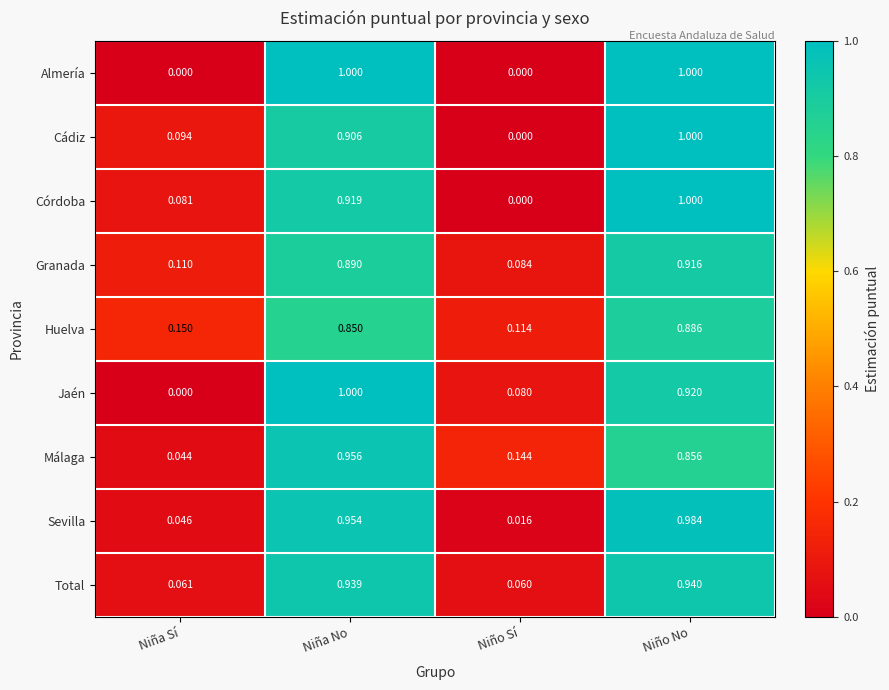

Count the number of categories in the chart.

4